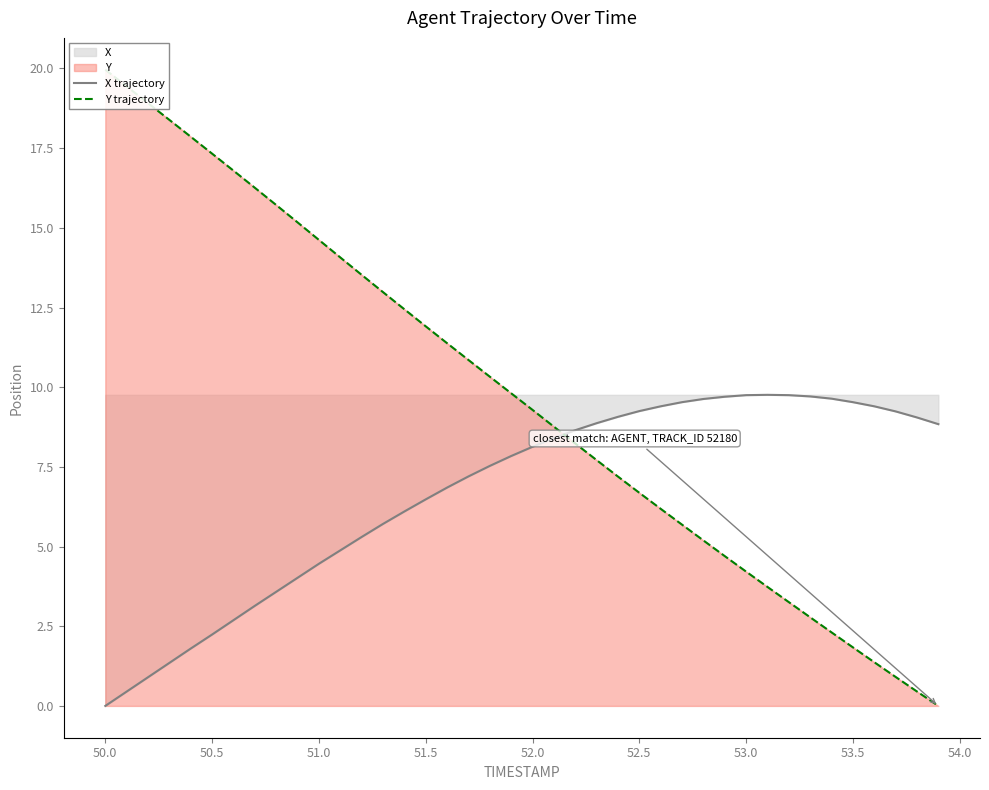

The X trajectory series shows 6.5 at 51.5. True or false?

True